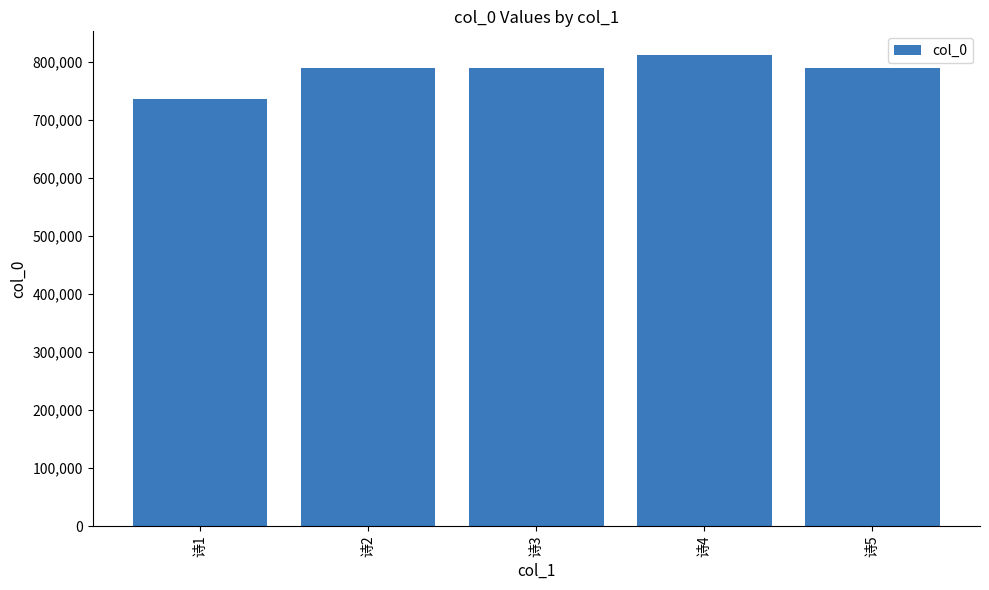

What is the value of the 2nd bar from the left?

790040